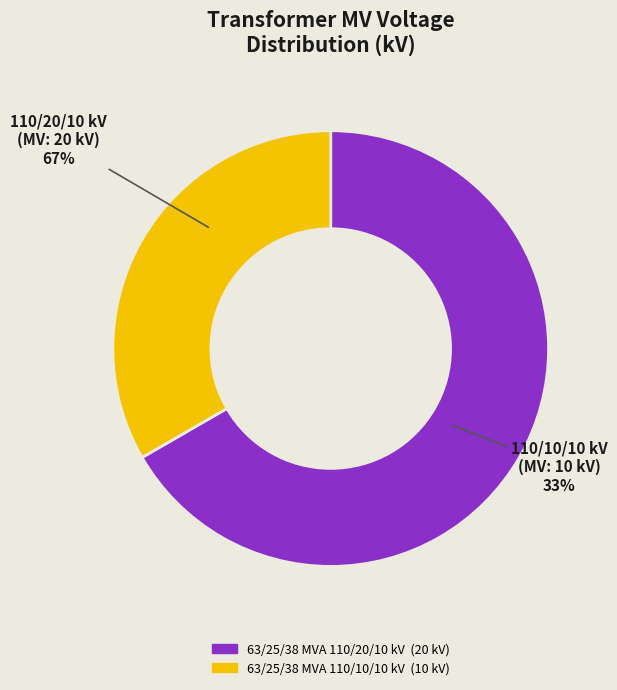

Which category has the biggest portion of the pie?

63/25/38 MVA 110/20/10 kV